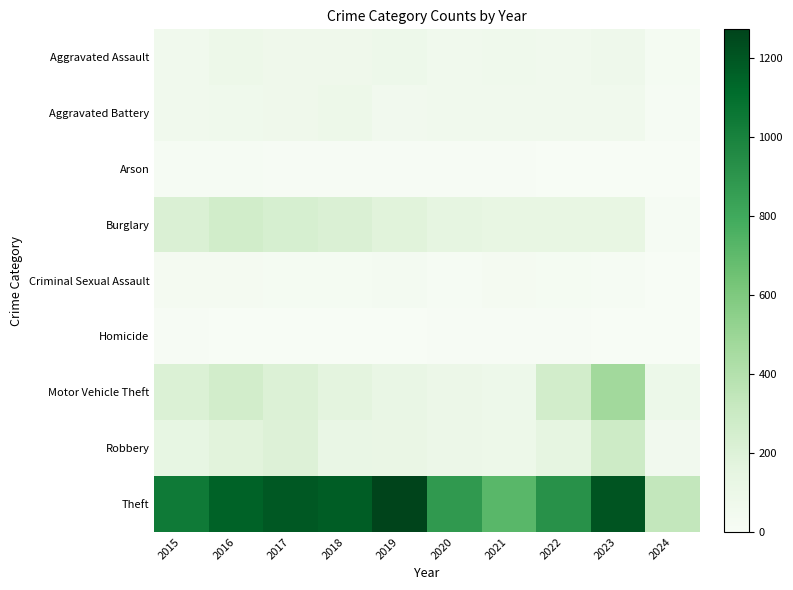

Rank the series by their maximum value, from lowest to highest.

Homicide, Arson, Criminal Sexual Assault, Aggravated Battery, Aggravated Assault, Burglary, Robbery, Motor Vehicle Theft, Theft